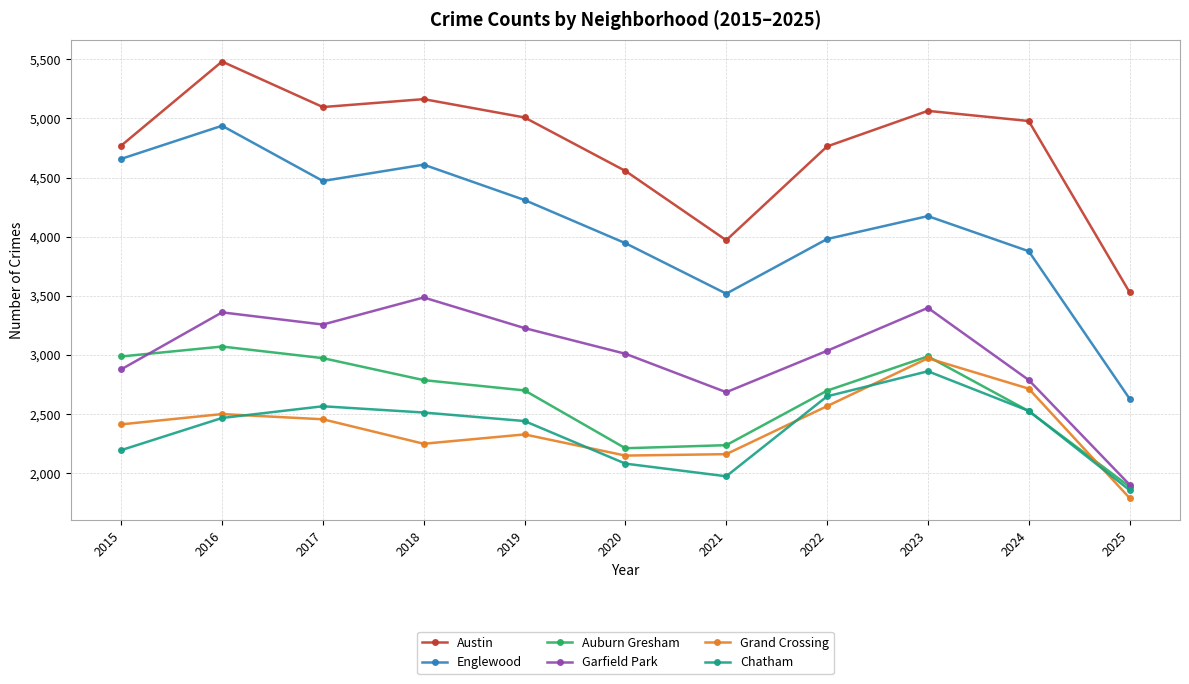

True or false: Grand Crossing has a value of 1464 at 2016.

False